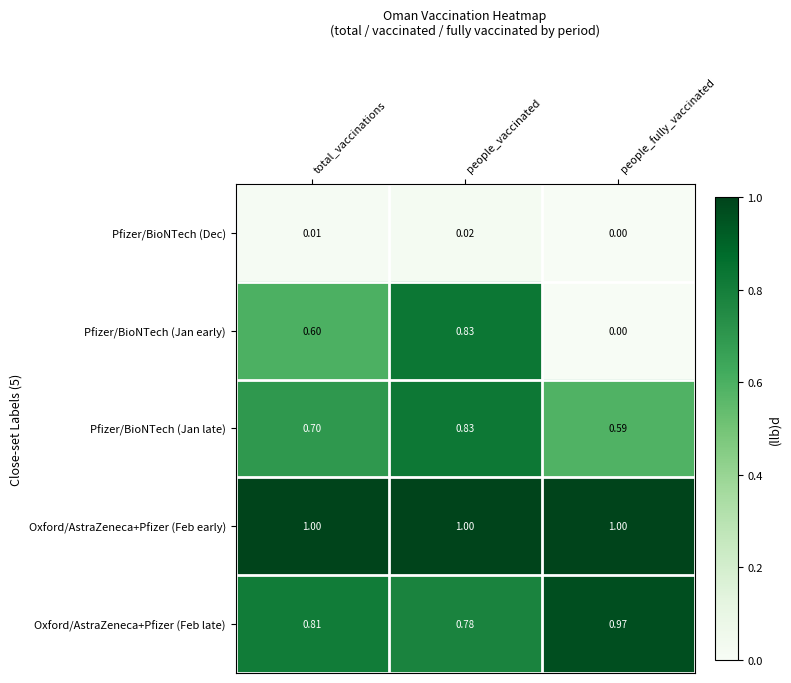

At which label is Oxford/AstraZeneca+Pfizer (Feb late) closest to 0?

people_vaccinated